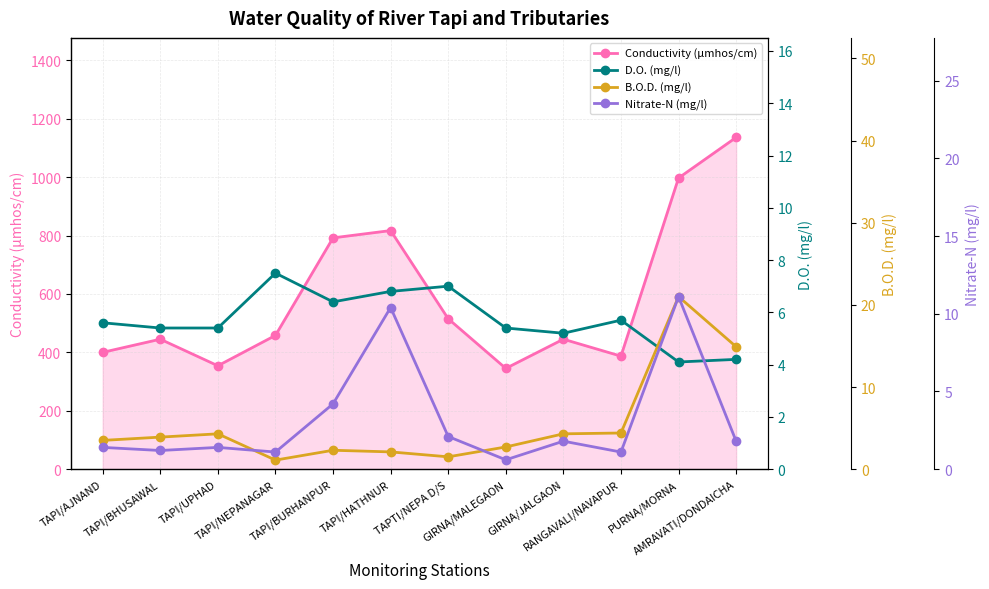

What is the value of the B.O.D. (mg/l) point at the 2nd from the left?

3.9